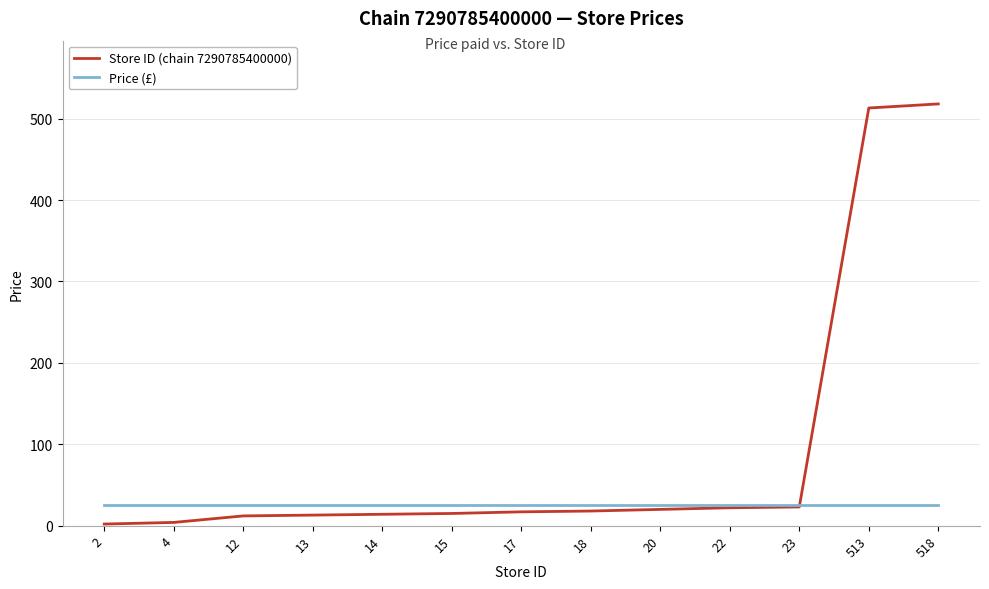

Rank the series by their average value, from highest to lowest.

Store ID (chain 7290785400000), Price (£)